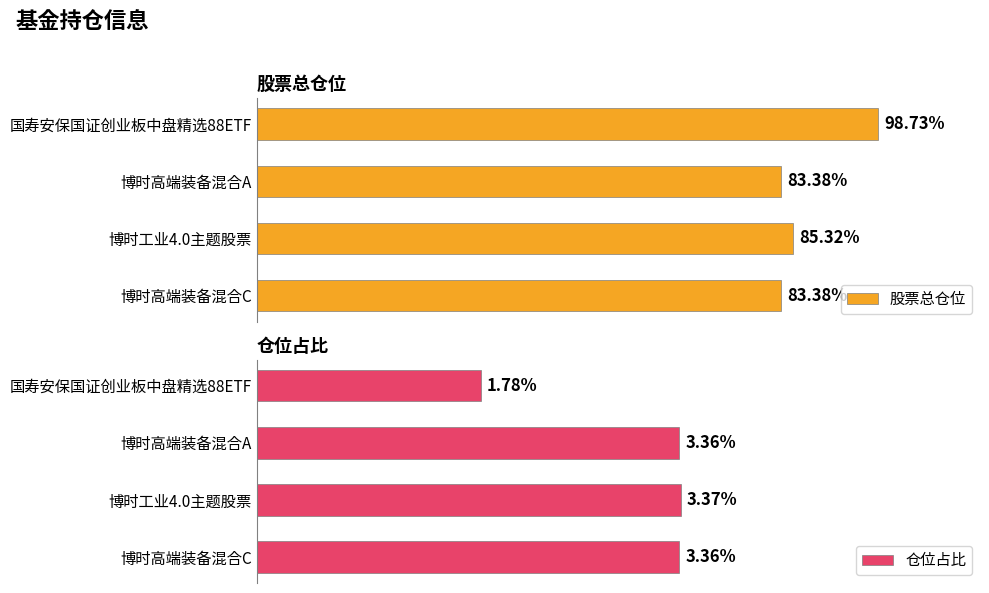

How many bars are there in total?

8